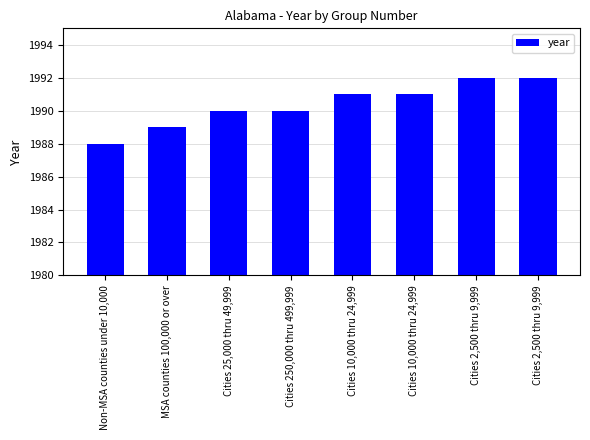

List the labels in order of value, smallest first.

Non-MSA counties under 10,000, MSA counties 100,000 or over, Cities 25,000 thru 49,999, Cities 250,000 thru 499,999, Cities 10,000 thru 24,999, Cities 10,000 thru 24,999, Cities 2,500 thru 9,999, Cities 2,500 thru 9,999